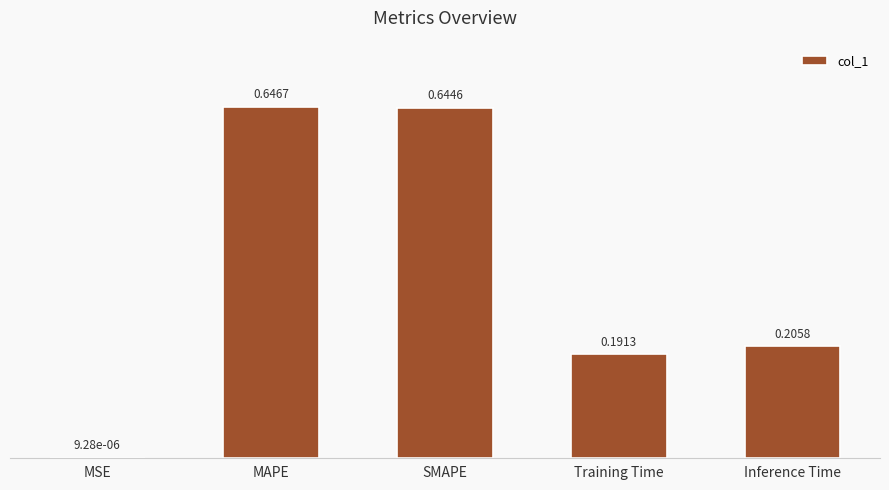

Which has a higher value, Inference Time or MAPE?

MAPE